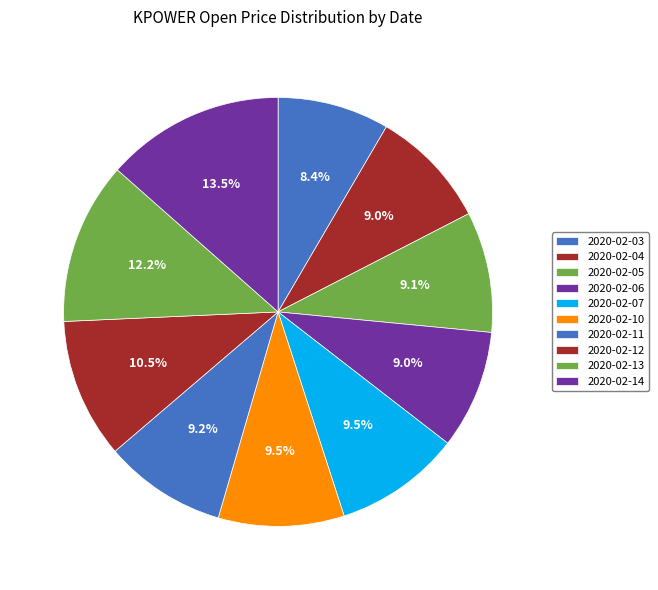

Is 2020-02-06 the majority of the pie?

No